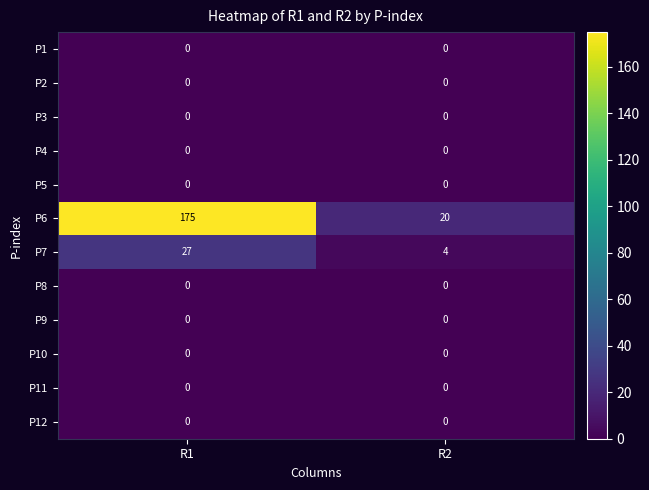

What is the sum of the P7 values at R2 and R1?

31